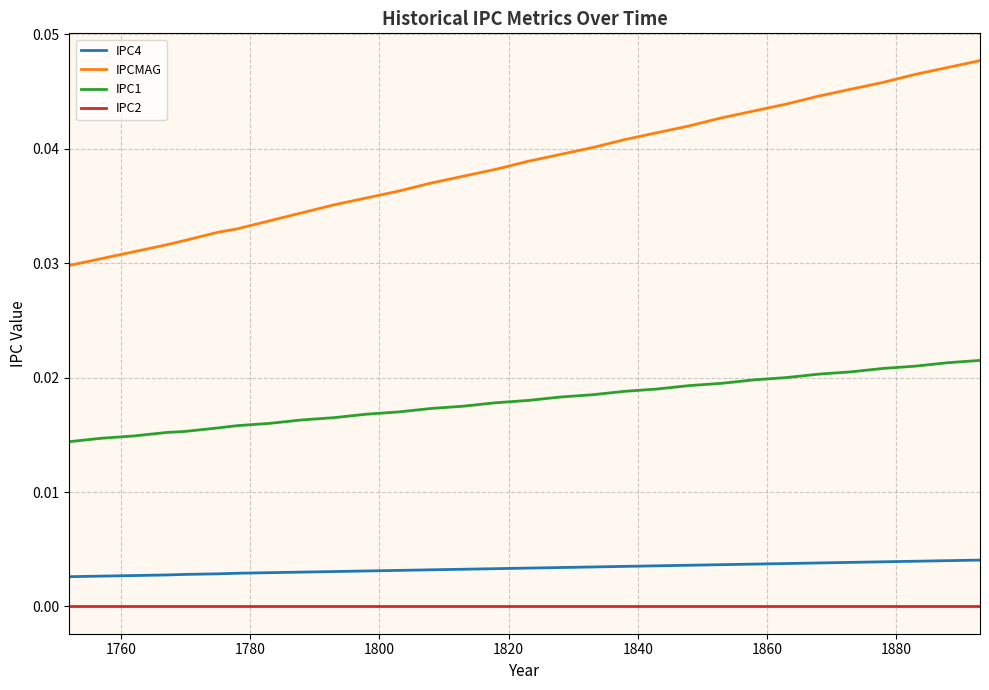

True or false: IPCMAG and IPC1 cross at least once.

False